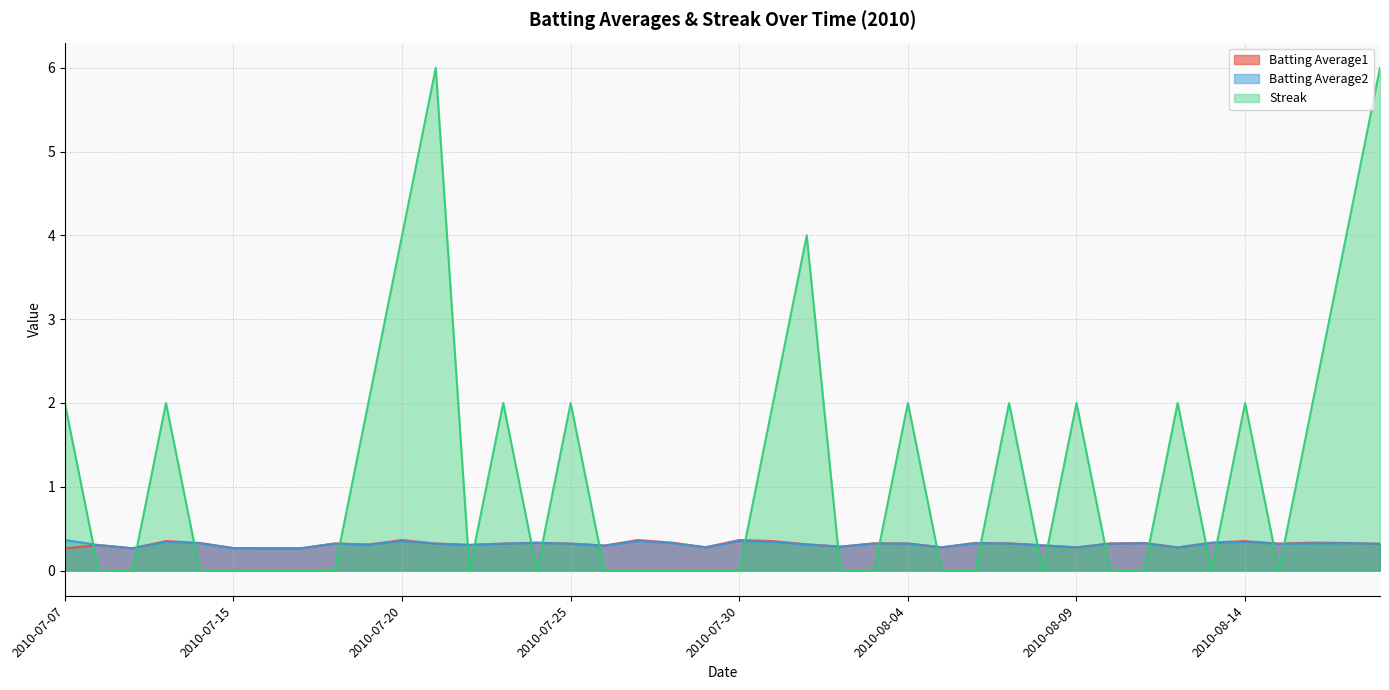

Reading left to right, extract all data points from this chart.

Batting Average1: 2010-07-07=0.3	2010-07-08=0.3	2010-07-09=0.3	2010-07-10=0.4	2010-07-11=0.3	2010-07-15=0.3	2010-07-16=0.3	2010-07-17=0.3	2010-07-18=0.3	2010-07-19=0.3	2010-07-20=0.4	2010-07-21=0.3	2010-07-22=0.3	2010-07-23=0.3	2010-07-24=0.3	2010-07-25=0.3	2010-07-26=0.3	2010-07-27=0.4	2010-07-28=0.3	2010-07-29=0.3	2010-07-30=0.4	2010-07-31=0.4	2010-08-01=0.3	2010-08-02=0.3	2010-08-03=0.3	2010-08-04=0.3	2010-08-05=0.3	2010-08-06=0.3	2010-08-07=0.3	2010-08-08=0.3	2010-08-09=0.3	2010-08-10=0.3	2010-08-11=0.3	2010-08-12=0.3	2010-08-13=0.3	2010-08-14=0.4	2010-08-15=0.3	2010-08-16=0.3	2010-08-17=0.3	2010-08-18=0.3
Batting Average2: 2010-07-07=0.4	2010-07-08=0.3	2010-07-09=0.3	2010-07-10=0.3	2010-07-11=0.3	2010-07-15=0.3	2010-07-16=0.3	2010-07-17=0.3	2010-07-18=0.3	2010-07-19=0.3	2010-07-20=0.4	2010-07-21=0.3	2010-07-22=0.3	2010-07-23=0.3	2010-07-24=0.3	2010-07-25=0.3	2010-07-26=0.3	2010-07-27=0.4	2010-07-28=0.3	2010-07-29=0.3	2010-07-30=0.4	2010-07-31=0.3	2010-08-01=0.3	2010-08-02=0.3	2010-08-03=0.3	2010-08-04=0.3	2010-08-05=0.3	2010-08-06=0.3	2010-08-07=0.3	2010-08-08=0.3	2010-08-09=0.3	2010-08-10=0.3	2010-08-11=0.3	2010-08-12=0.3	2010-08-13=0.3	2010-08-14=0.3	2010-08-15=0.3	2010-08-16=0.3	2010-08-17=0.3	2010-08-18=0.3
Streak: 2010-07-07=2.0	2010-07-08=0.0	2010-07-09=0.0	2010-07-10=2.0	2010-07-11=0.0	2010-07-15=0.0	2010-07-16=0.0	2010-07-17=0.0	2010-07-18=0.0	2010-07-19=2.0	2010-07-20=4.0	2010-07-21=6.0	2010-07-22=0.0	2010-07-23=2.0	2010-07-24=0.0	2010-07-25=2.0	2010-07-26=0.0	2010-07-27=0.0	2010-07-28=0.0	2010-07-29=0.0	2010-07-30=0.0	2010-07-31=2.0	2010-08-01=4.0	2010-08-02=0.0	2010-08-03=0.0	2010-08-04=2.0	2010-08-05=0.0	2010-08-06=0.0	2010-08-07=2.0	2010-08-08=0.0	2010-08-09=2.0	2010-08-10=0.0	2010-08-11=0.0	2010-08-12=2.0	2010-08-13=0.0	2010-08-14=2.0	2010-08-15=0.0	2010-08-16=2.0	2010-08-17=4.0	2010-08-18=6.0